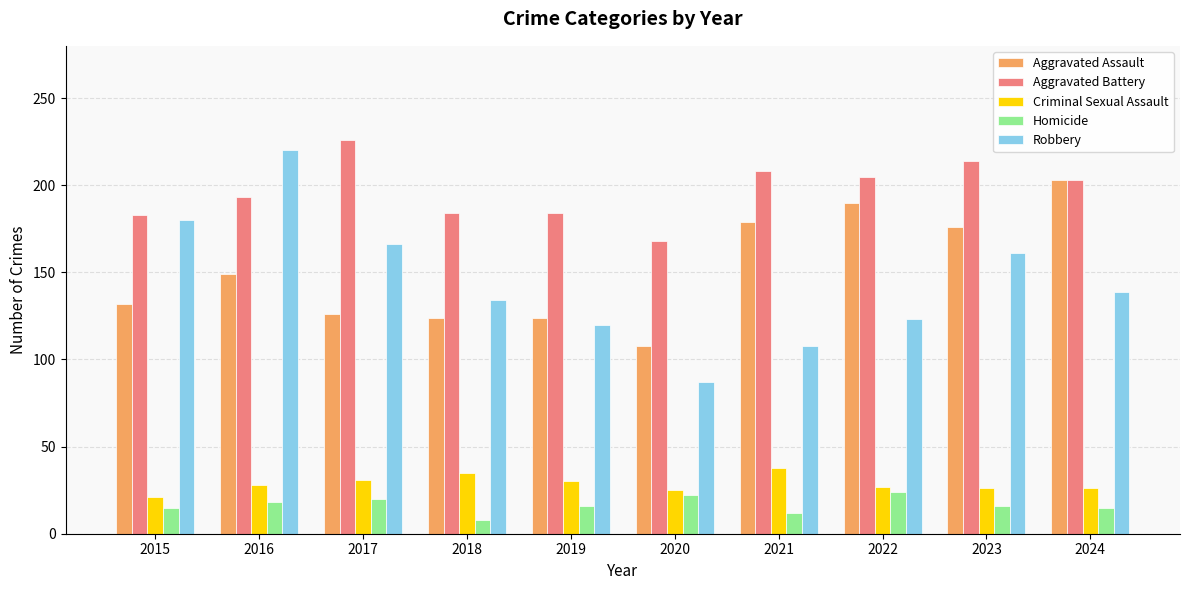

What is the value of the Aggravated Assault bar at the 4th from the left?

124